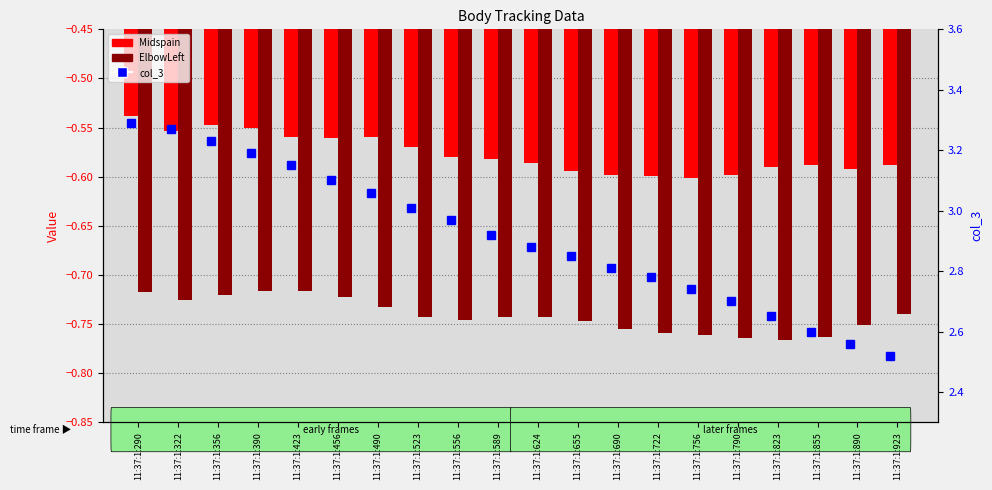

What is the difference between the highest and lowest values at 11:37:1:423?

3.9